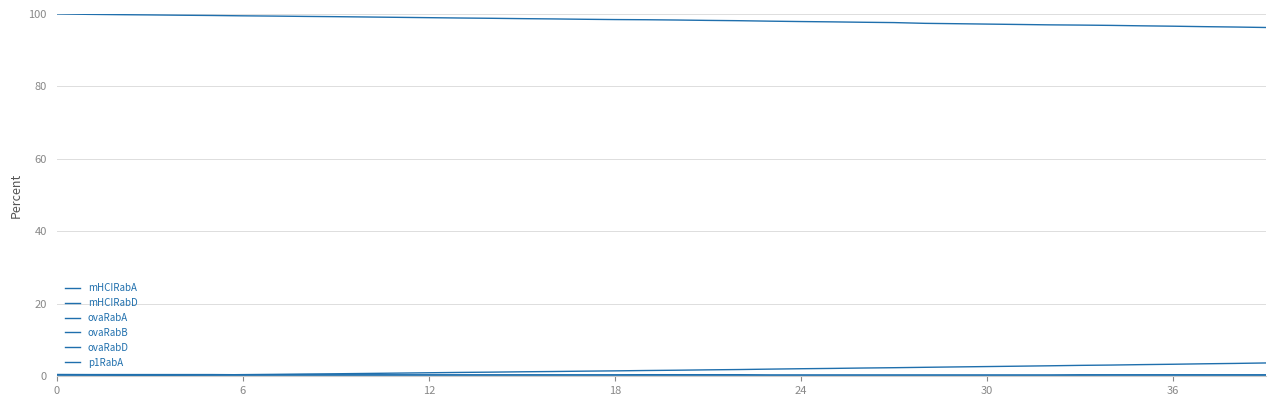

Reading left to right, transcribe all the data shown in this chart.

mHCIRabA: 0.5	0.5	0.5	0.5	0.5	0.5	0.4	0.4	0.4	0.4	0.4	0.4	0.4	0.4	0.4	0.4	0.4	0.4	0.4	0.4	0.4	0.4	0.4	0.4	0.4	0.4	0.4	0.4	0.4	0.4	0.4	0.4	0.4	0.4	0.4	0.4	0.4	0.4	0.4	0.4
mHCIRabD: 0.0	0.0	0.0	0.0	0.0	0.0	0.0	0.0	0.0	0.0	0.0	0.0	0.0	0.0	0.0	0.0	0.0	0.0	0.0	0.0	0.0	0.0	0.0	0.0	0.0	0.0	0.0	0.0	0.0	0.0	0.0	0.0	0.0	0.0	0.0	0.0	0.0	0.0	0.0	0.0
ovaRabA: 100.0	99.9	99.8	99.7	99.6	99.6	99.5	99.4	99.3	99.2	99.1	99.0	99.0	98.9	98.8	98.7	98.6	98.5	98.4	98.4	98.3	98.2	98.1	98.0	97.9	97.8	97.7	97.6	97.4	97.3	97.2	97.1	97.0	96.9	96.8	96.7	96.6	96.5	96.4	96.2
ovaRabB: 0.0	0.0	0.0	0.0	0.0	0.0	0.0	0.0	0.0	0.0	0.0	0.0	0.0	0.0	0.0	0.0	0.0	0.0	0.0	0.0	0.0	0.0	0.0	0.0	0.0	0.0	0.0	0.0	0.0	0.0	0.0	0.0	0.0	0.0	0.0	0.0	0.0	0.0	0.0	0.0
ovaRabD: 0.0	0.1	0.1	0.2	0.3	0.4	0.5	0.5	0.6	0.7	0.8	0.9	1.0	1.1	1.1	1.2	1.3	1.4	1.5	1.6	1.7	1.8	1.9	2.0	2.1	2.2	2.3	2.4	2.5	2.6	2.7	2.8	2.9	3.0	3.1	3.2	3.3	3.4	3.5	3.7
p1RabA: 0.0	0.0	0.0	0.0	0.0	0.0	0.0	0.0	0.0	0.0	0.0	0.0	0.0	0.0	0.0	0.0	0.0	0.0	0.0	0.0	0.0	0.0	0.0	0.0	0.0	0.0	0.0	0.0	0.0	0.0	0.0	0.0	0.0	0.0	0.0	0.0	0.0	0.0	0.0	0.0